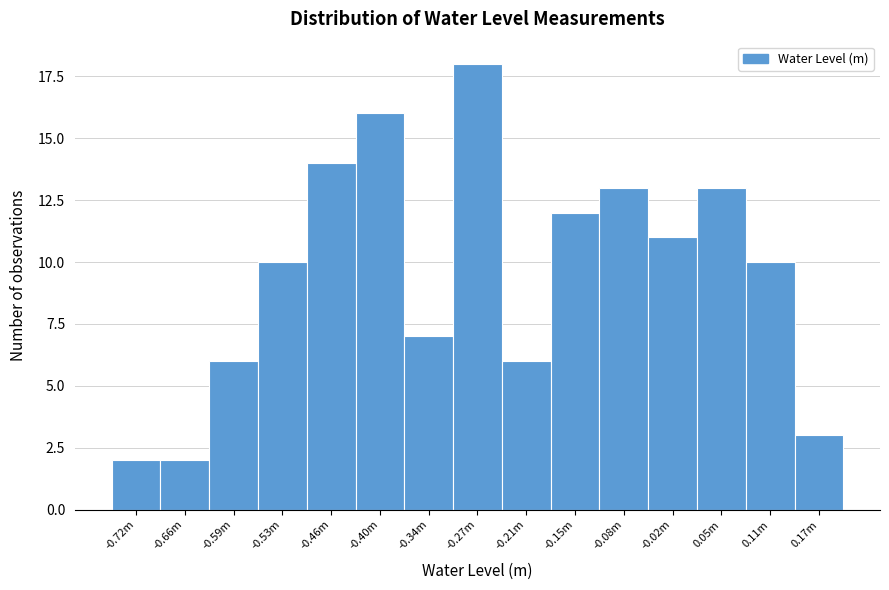

Reading left to right, extract all data points from this chart.

2	2	6	10	14	16	7	18	6	12	13	11	13	10	3